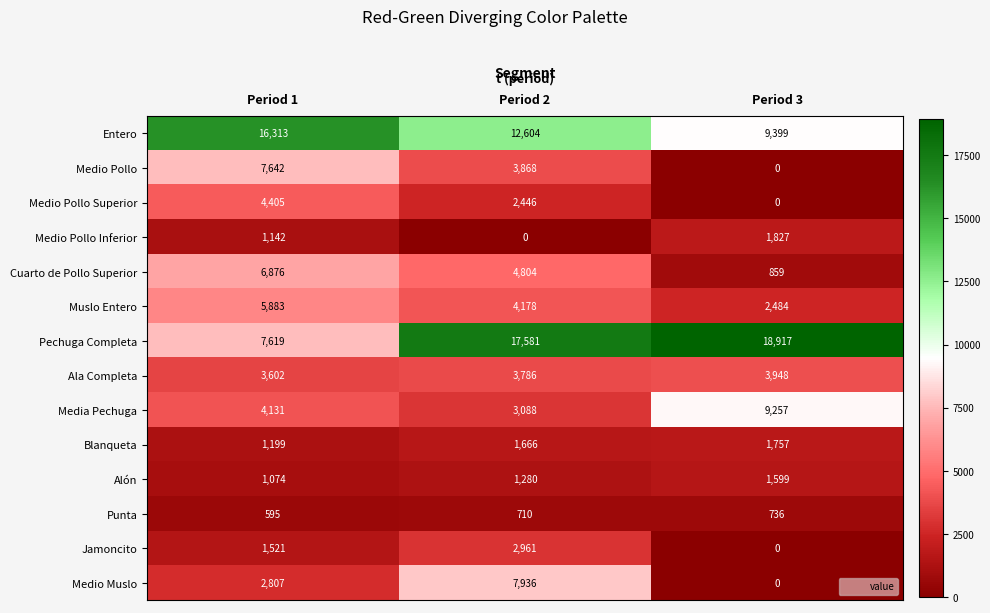

Which series has the largest range (max minus min)?

Pechuga Completa